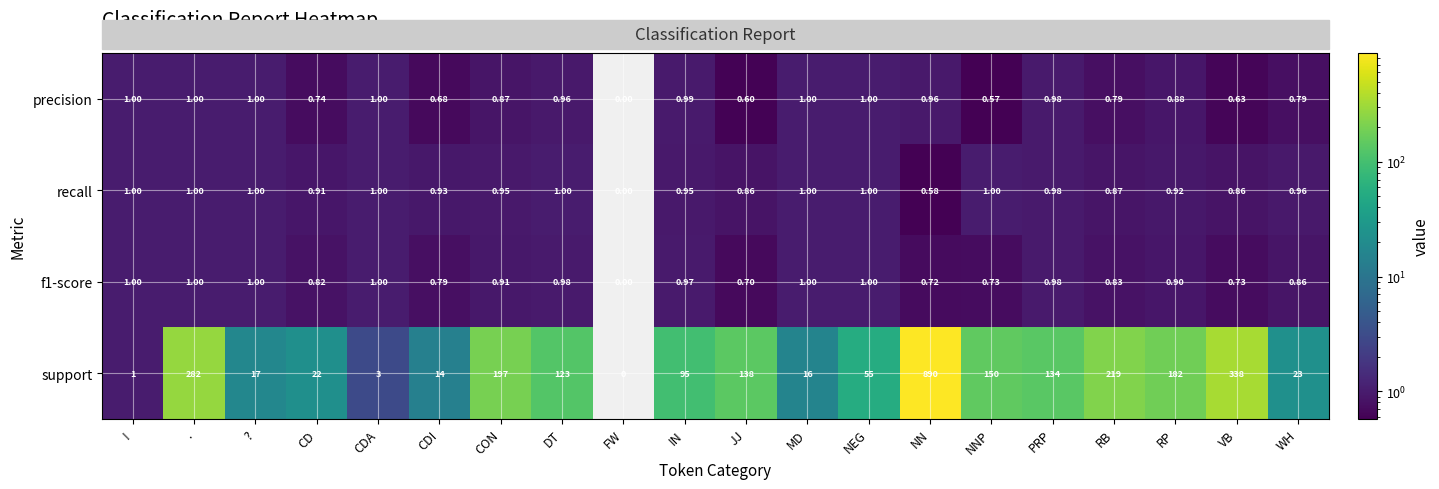

Which category has the lowest value in the recall series?

FW